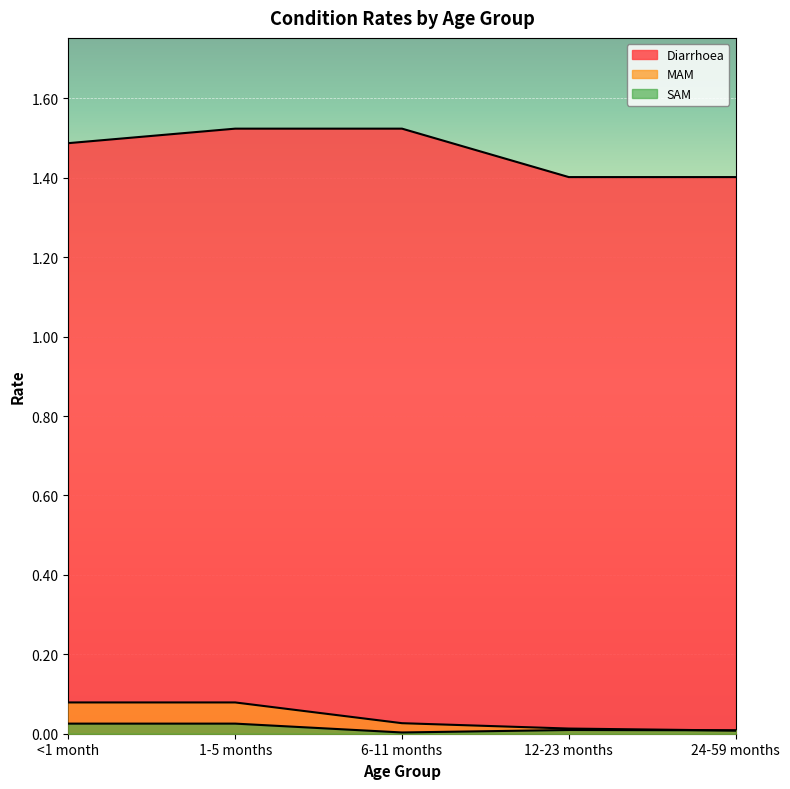

Rank the series at 6-11 months from highest to lowest value.

Diarrhoea, MAM, SAM